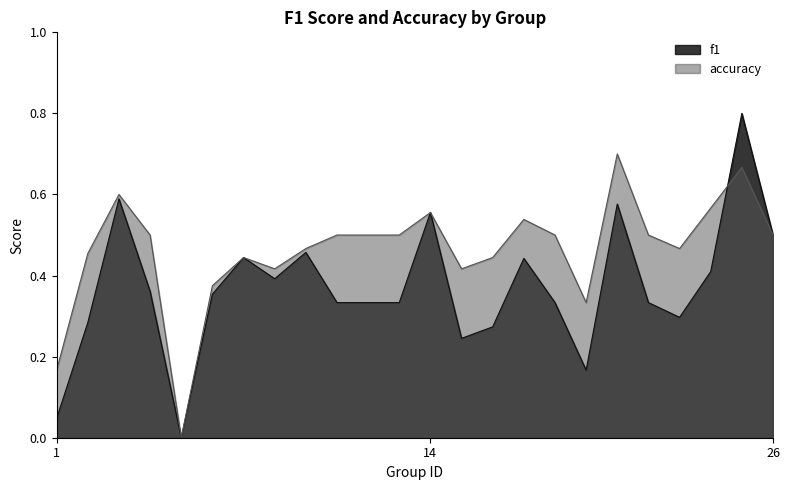

Is the value of f1 at 7 greater than the value of accuracy at 3?

No